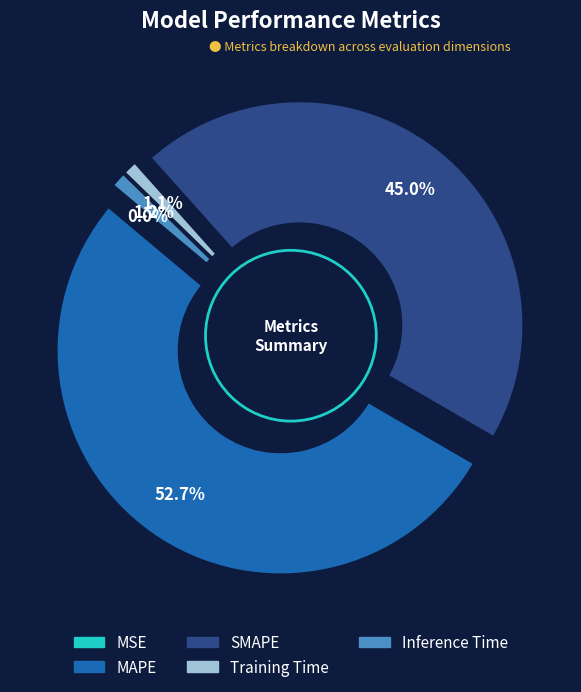

Count the number of slices in the pie.

5